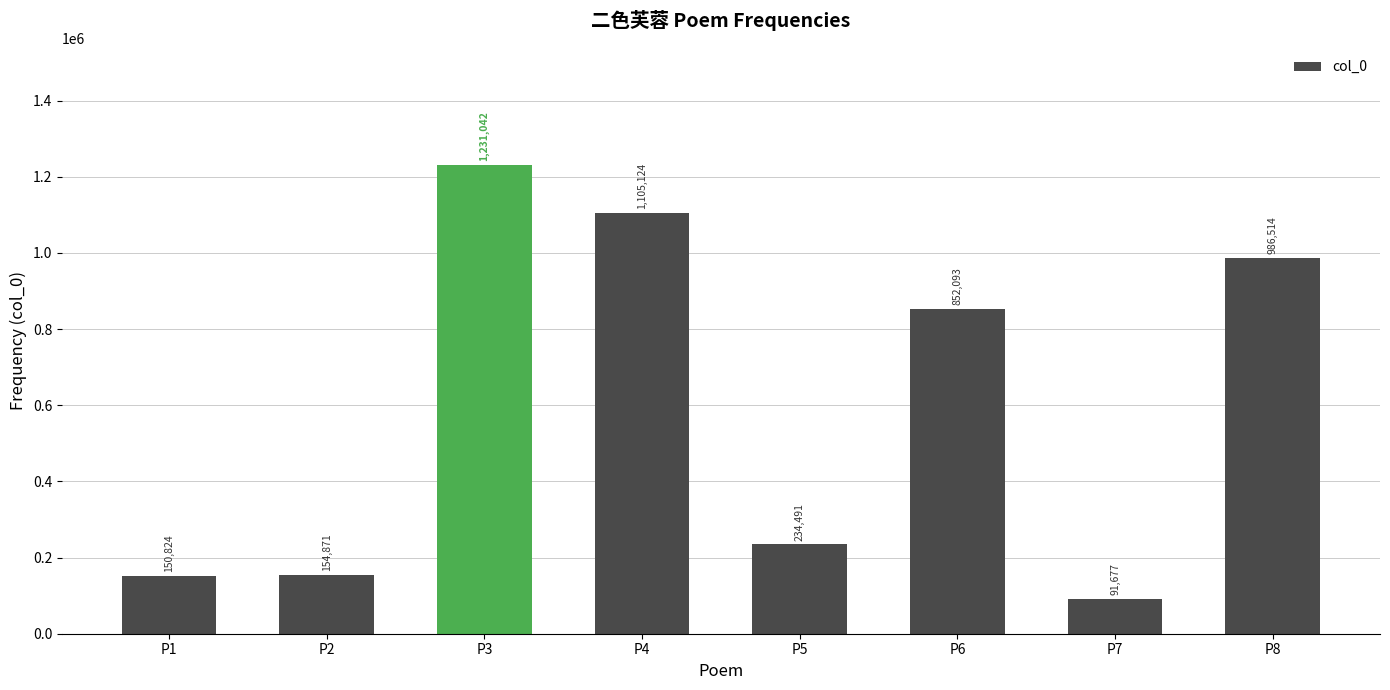

At which label is the value closest to 661359?

P6